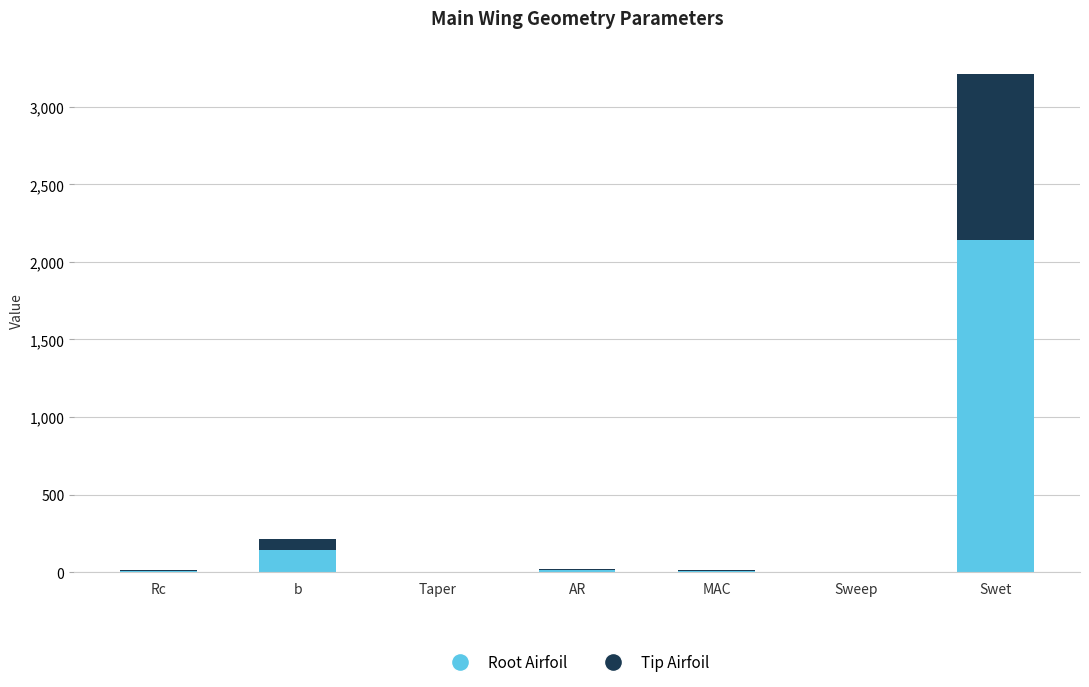

What is the sum of all Root Airfoil values?

2316.5